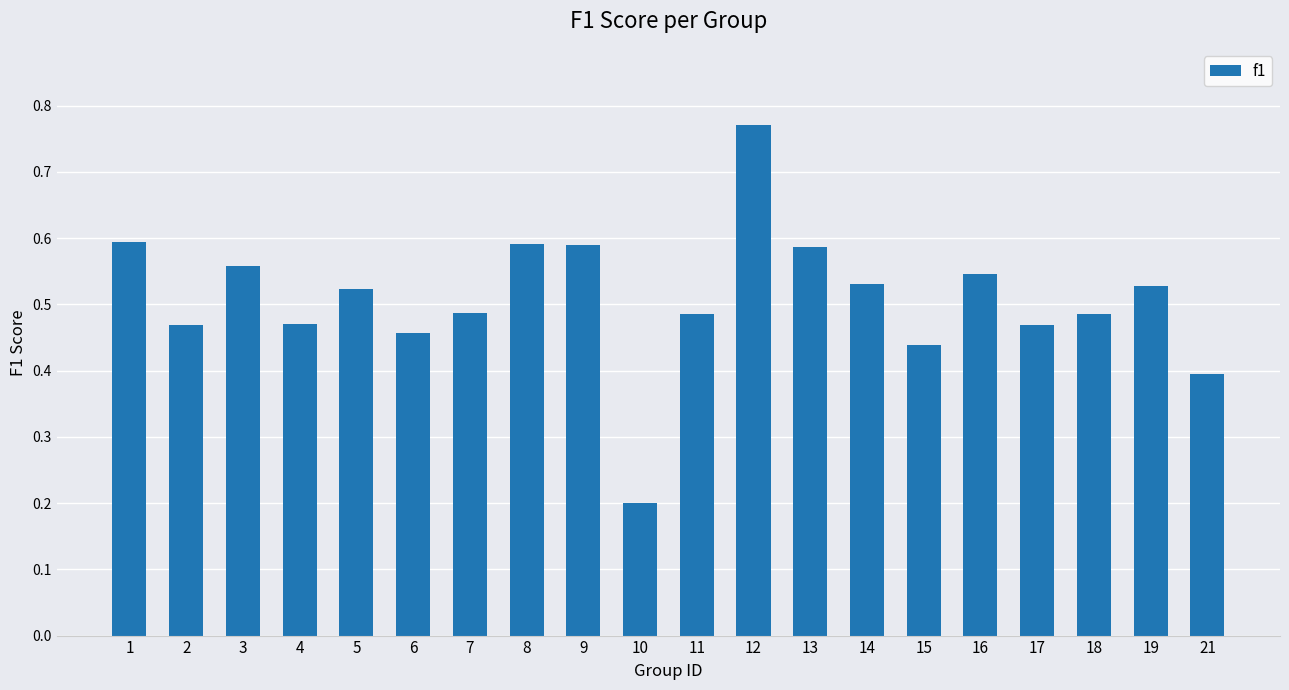

What is the sum of the values at 1 and 21?

1.0